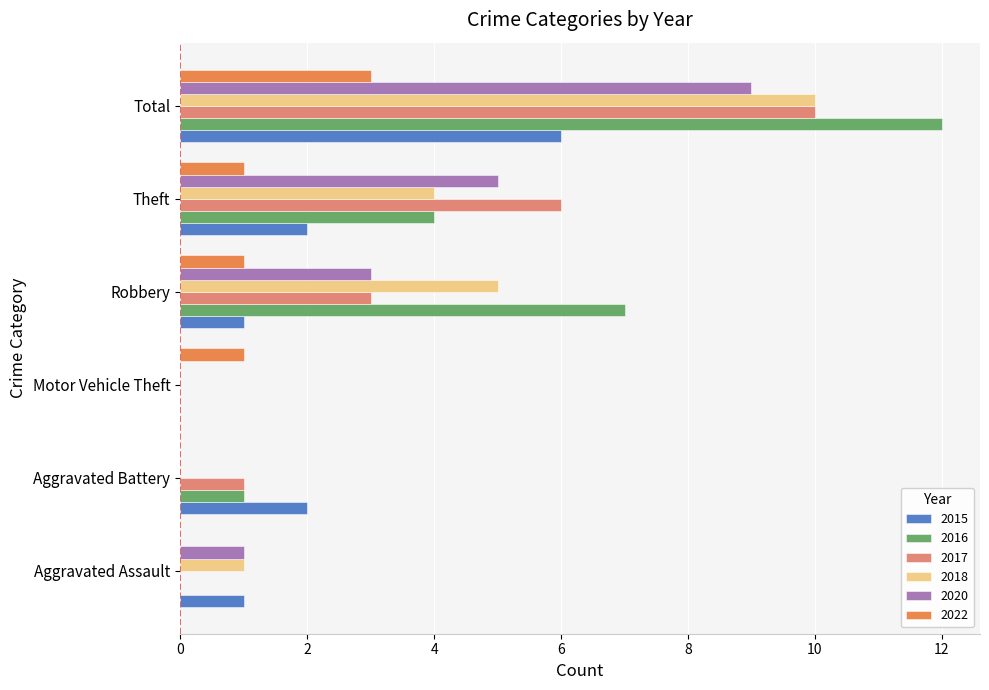

The value of 2022 at Aggravated Battery is 0. True or false?

True